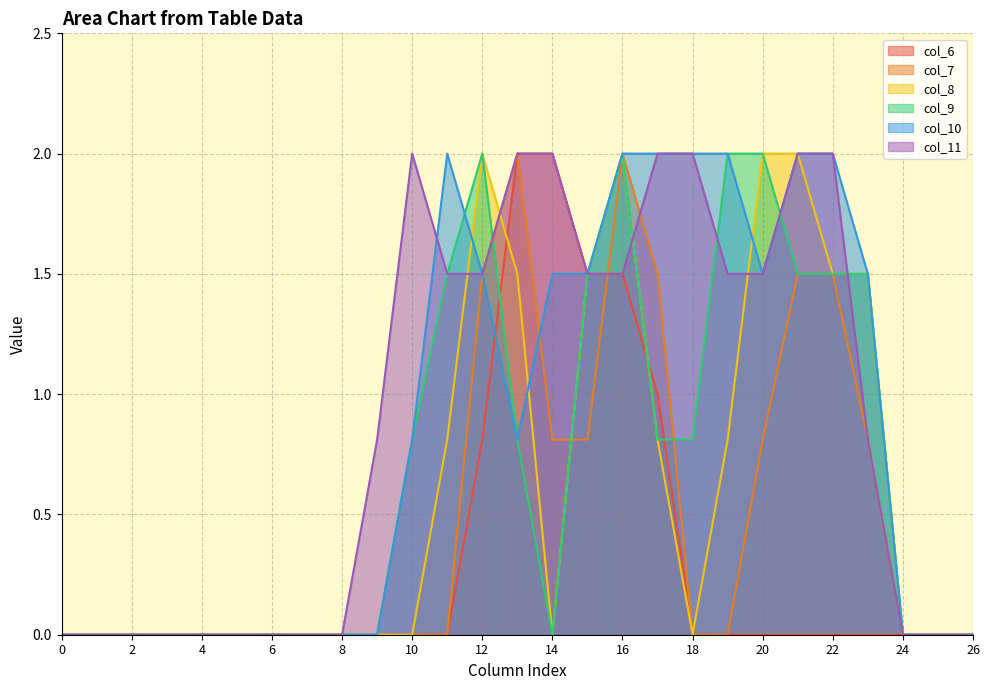

True or false: col_11 has more than 2 interior local peaks.

False